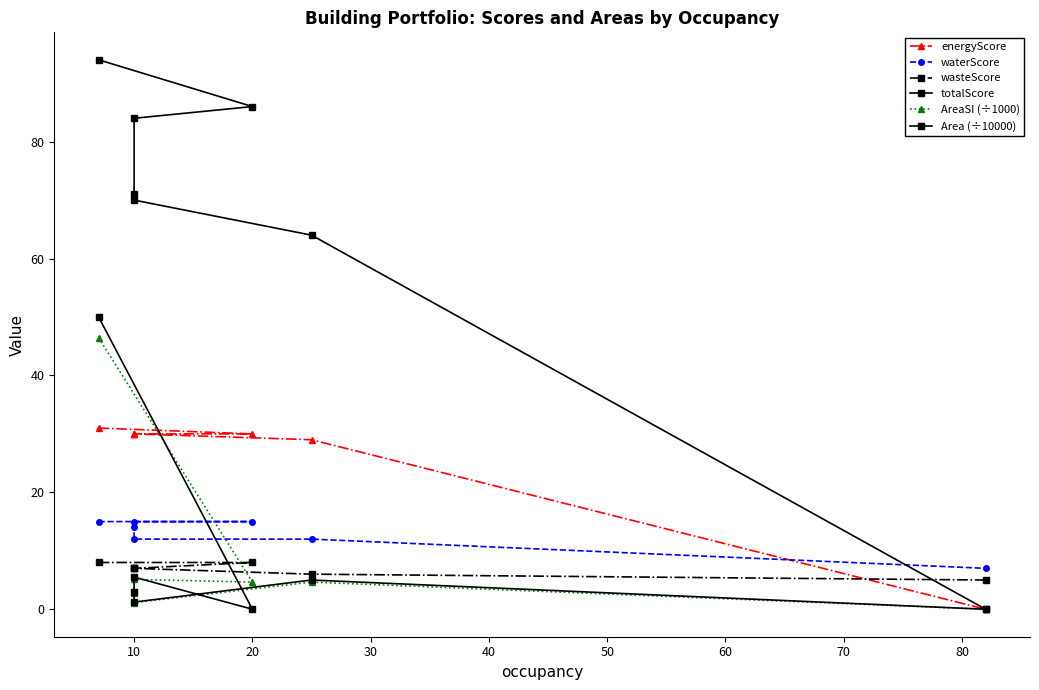

Rank the series by their maximum value, from lowest to highest.

wasteScore, waterScore, energyScore, AreaSI (÷1000), Area (÷10000), totalScore